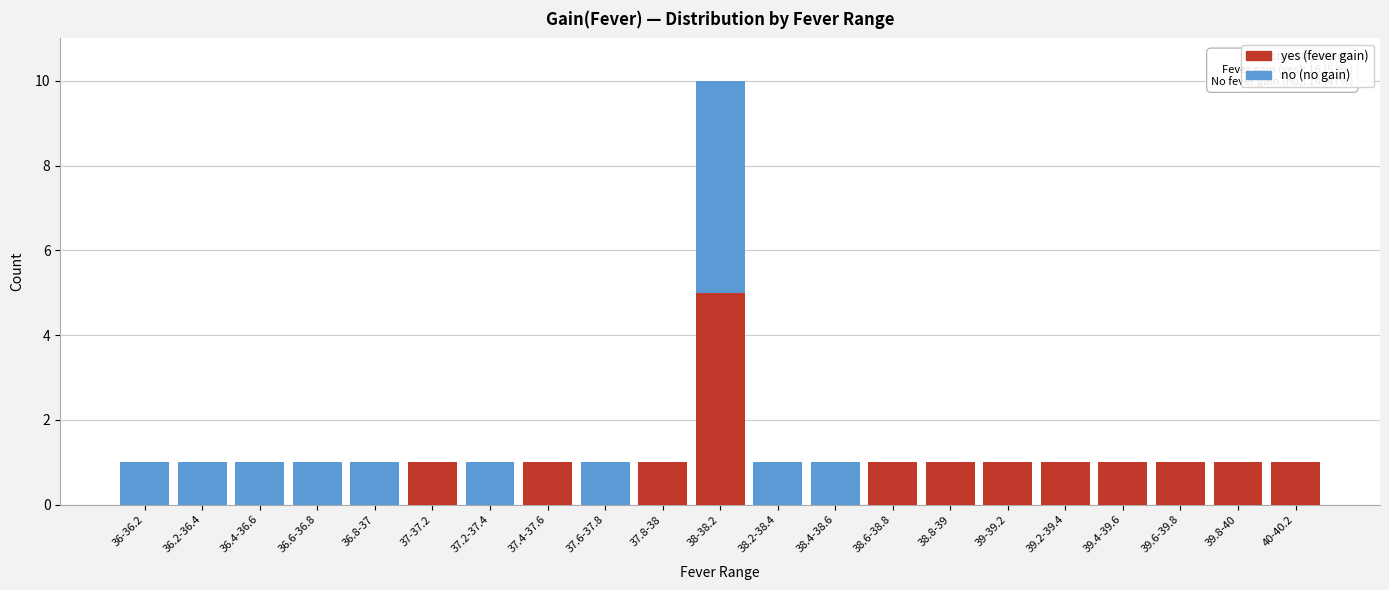

At which category is the sum across all series the highest?

38-38.2